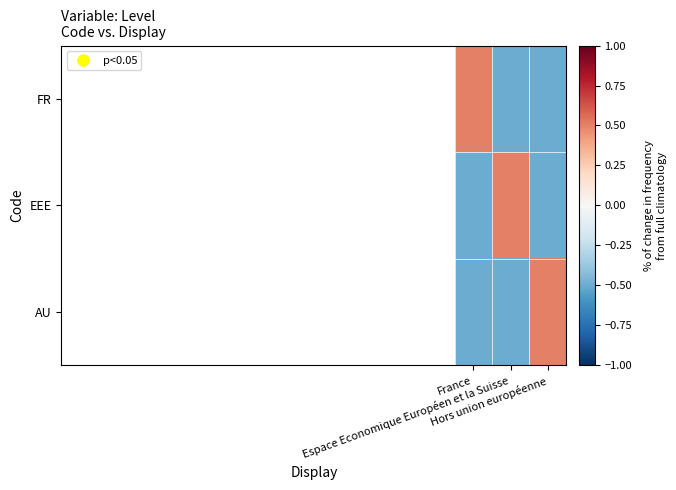

How many categories are shown in the chart?

3